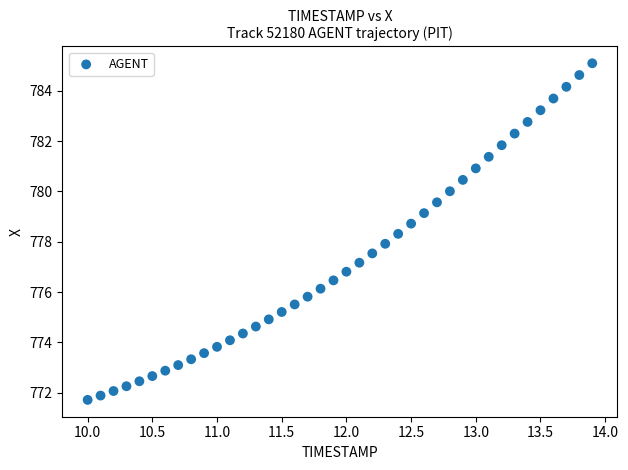

What is the range of Y values (max minus min)?

13.4